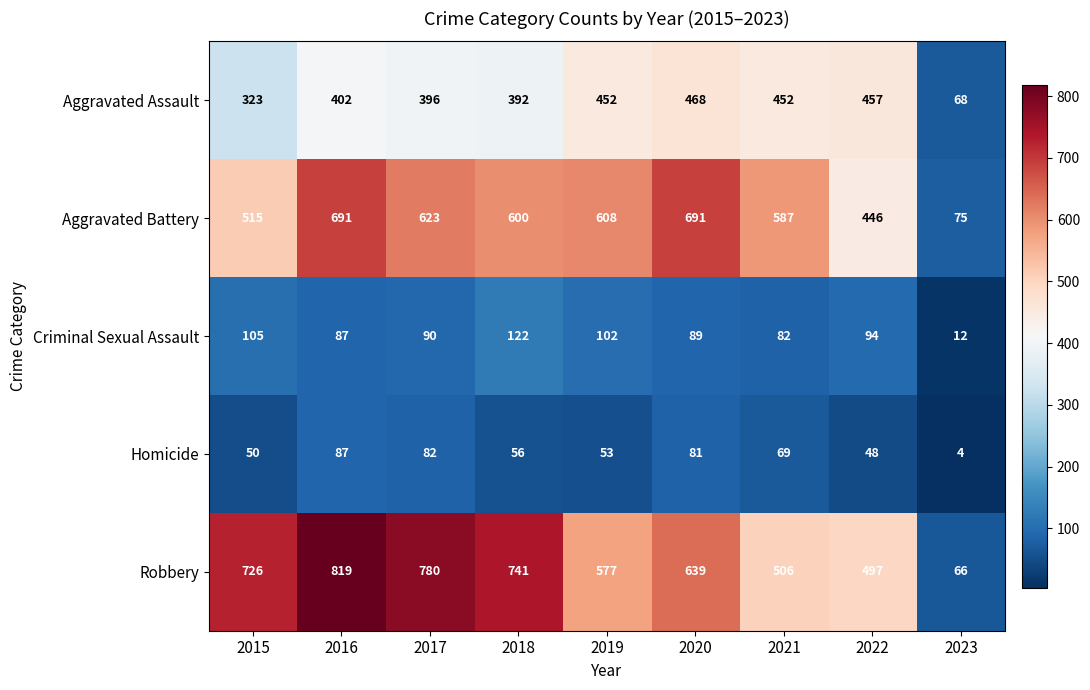

Between 2017 and 2018, which series saw the biggest shift?

Robbery